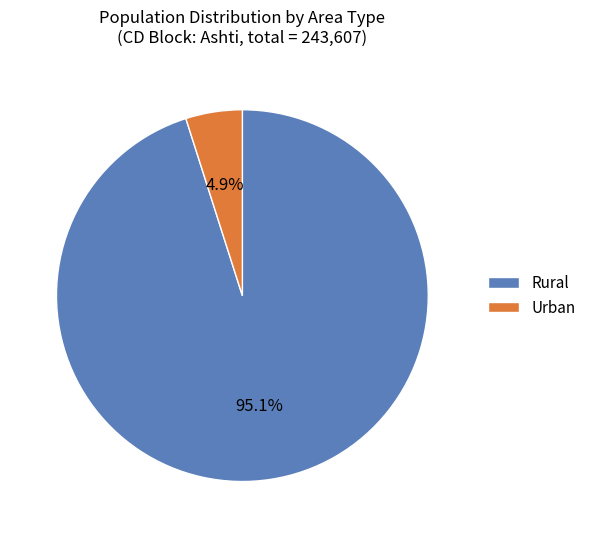

What is the smallest slice in the pie chart?

Urban